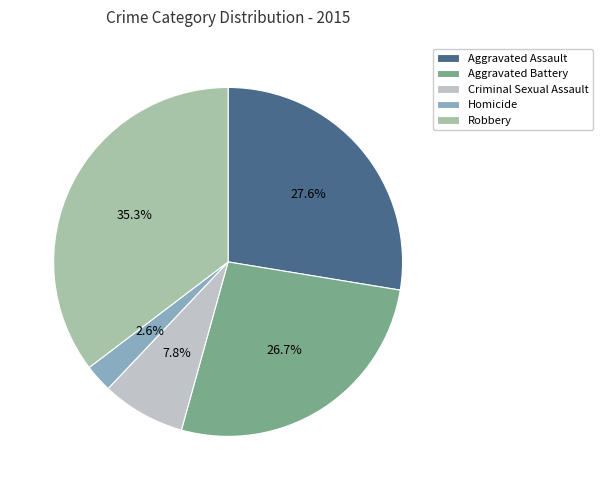

What is the total percentage of Aggravated Battery and Homicide?

29.3%